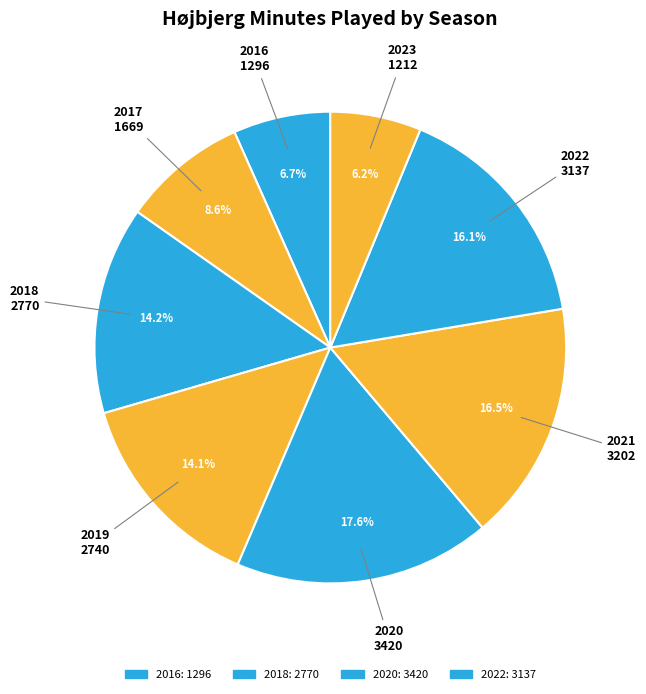

Does any single category account for the majority?

No